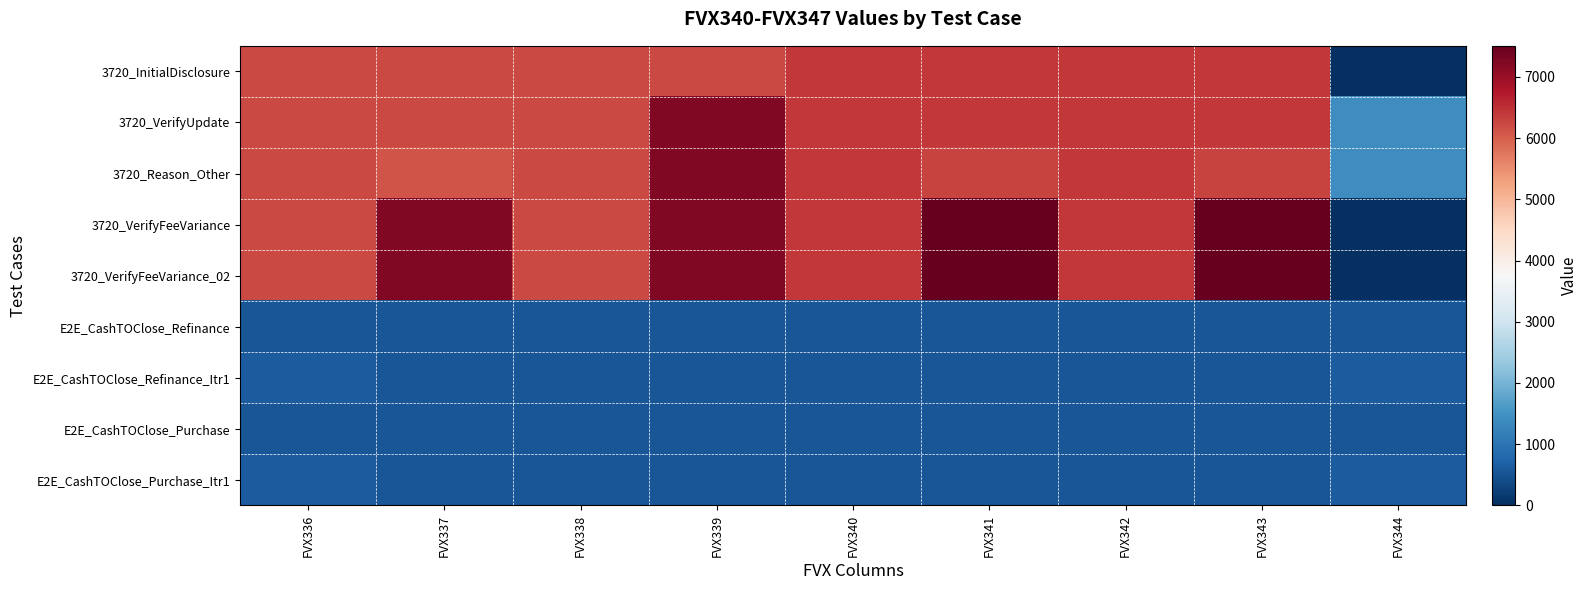

Between FVX336 and FVX343, which is larger?

FVX343